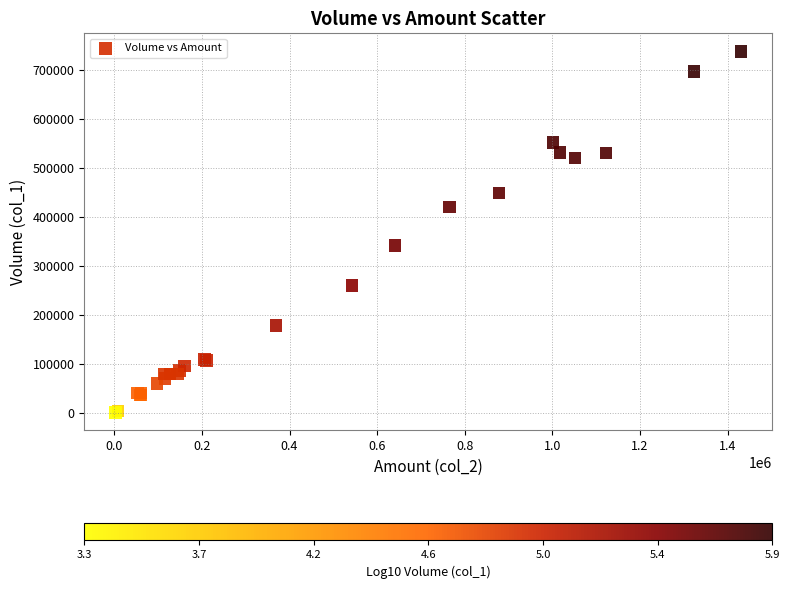

What Y value in the scatter plot is closest to 370000?

342000